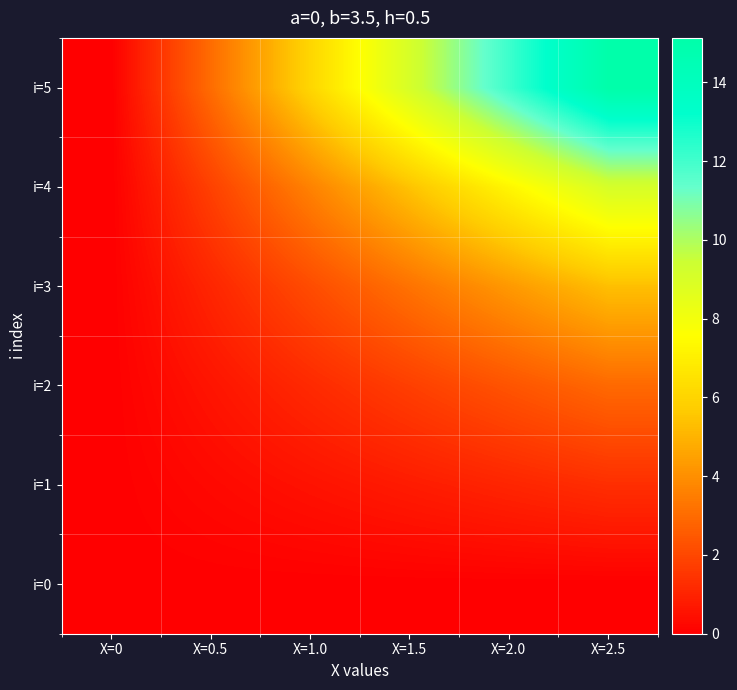

What is the difference between the highest and lowest values at X=0.5?

3.0